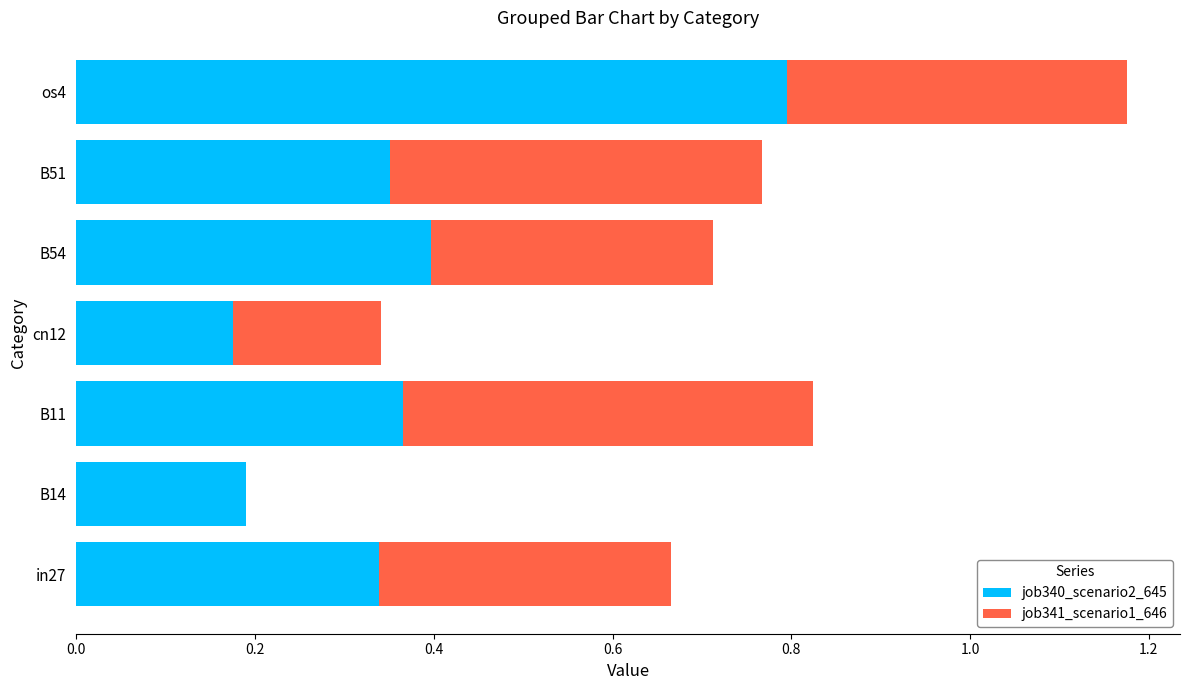

The job340_scenario2_645 series shows 0.4 at B54. True or false?

True